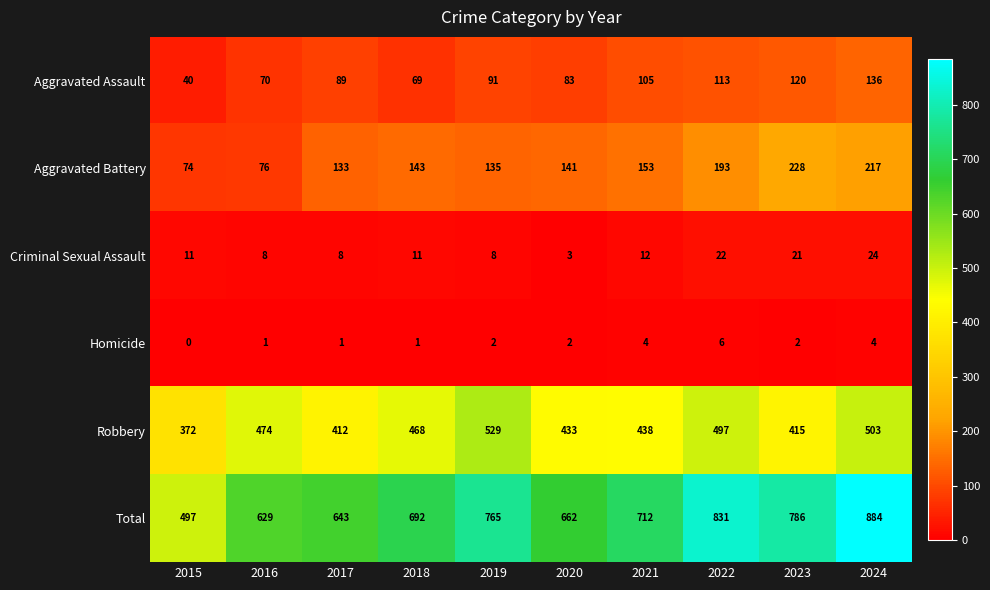

The Criminal Sexual Assault series shows 7 at 2021. True or false?

False